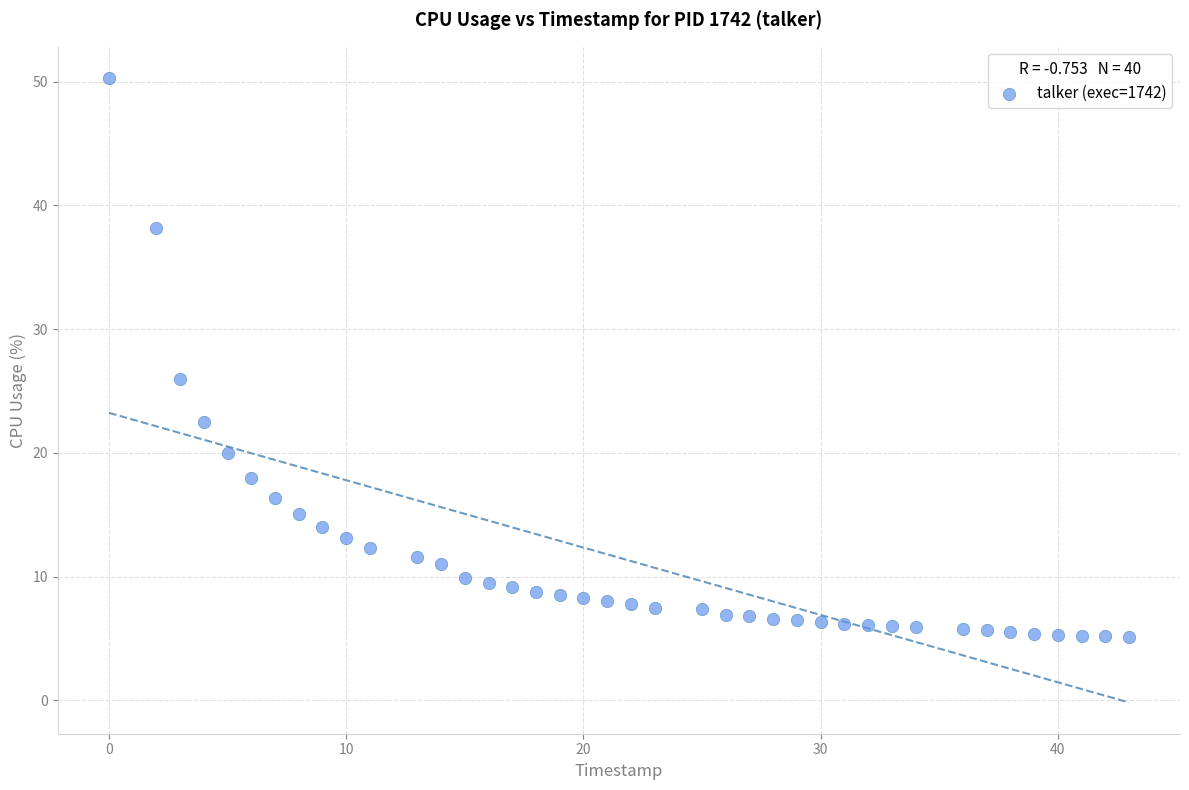

What is the range of Y values (max minus min)?

45.2